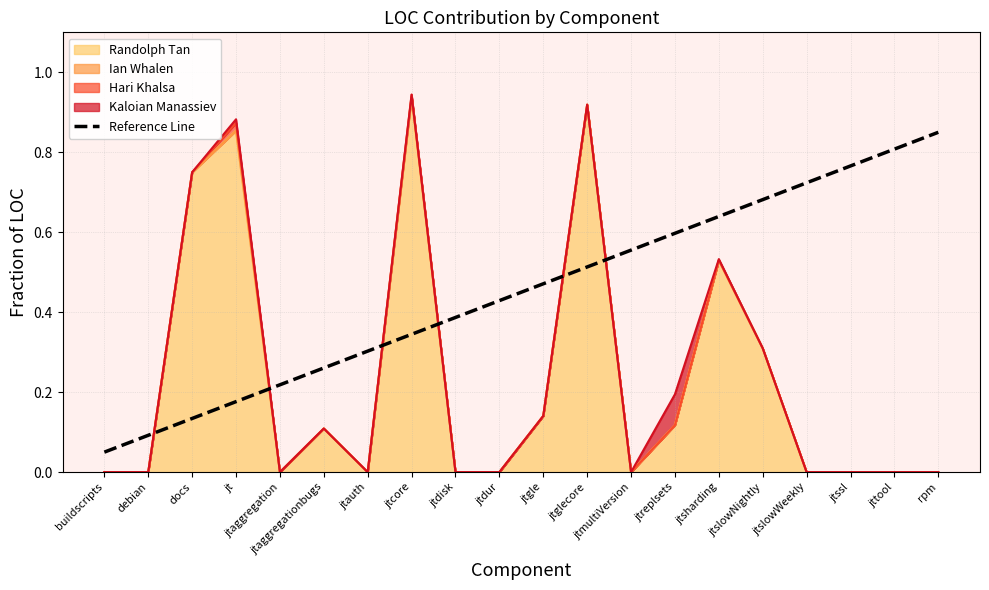

True or false: the data shows 0.8 at rpm.

True